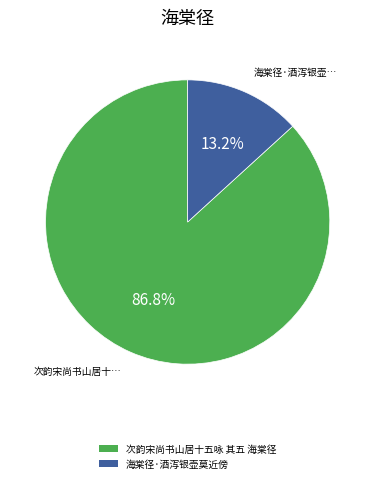

How many segments does this pie chart have?

2